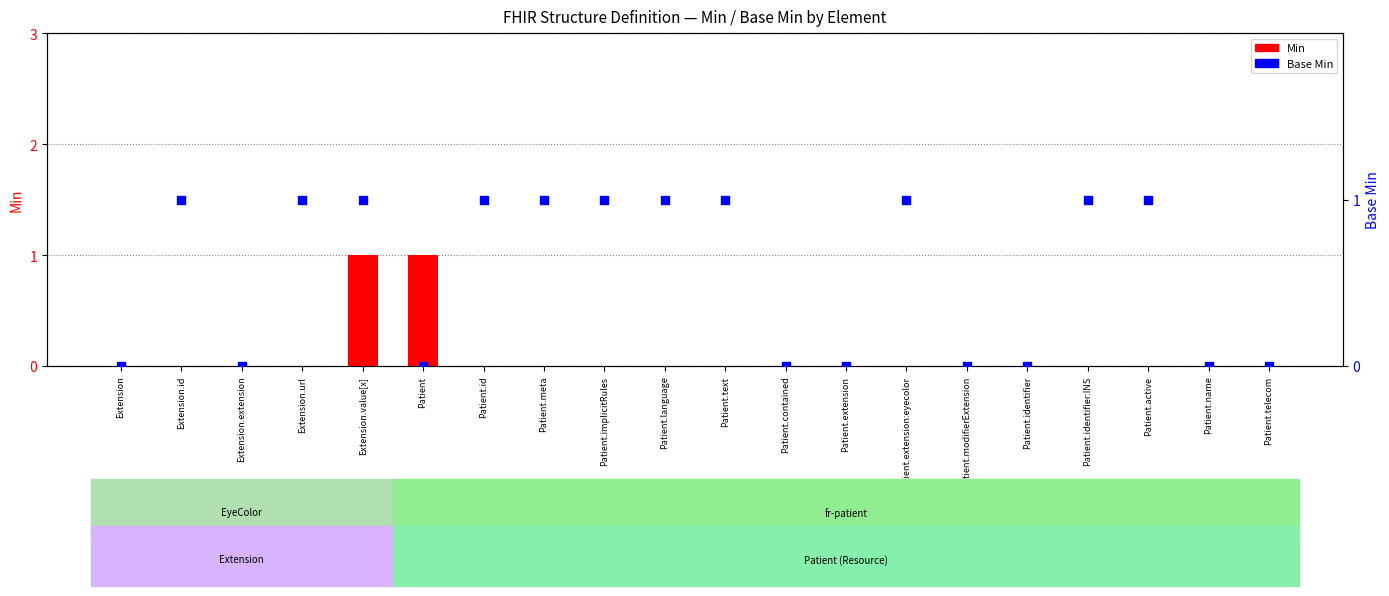

At which category is the sum across all series the highest?

Extension.value[x]